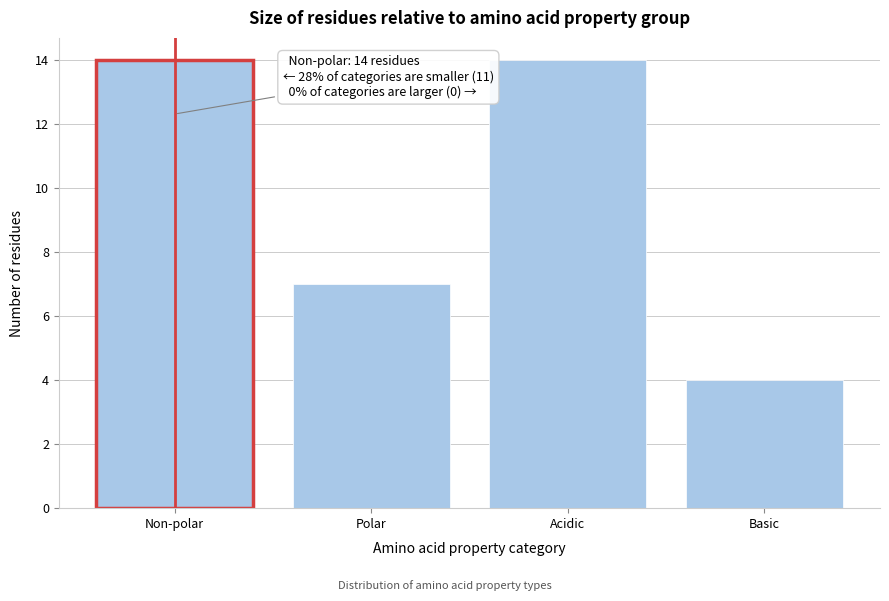

Reading left to right, list all the values displayed in this chart.

Non-polar=14	Polar=7	Acidic=14	Basic=4